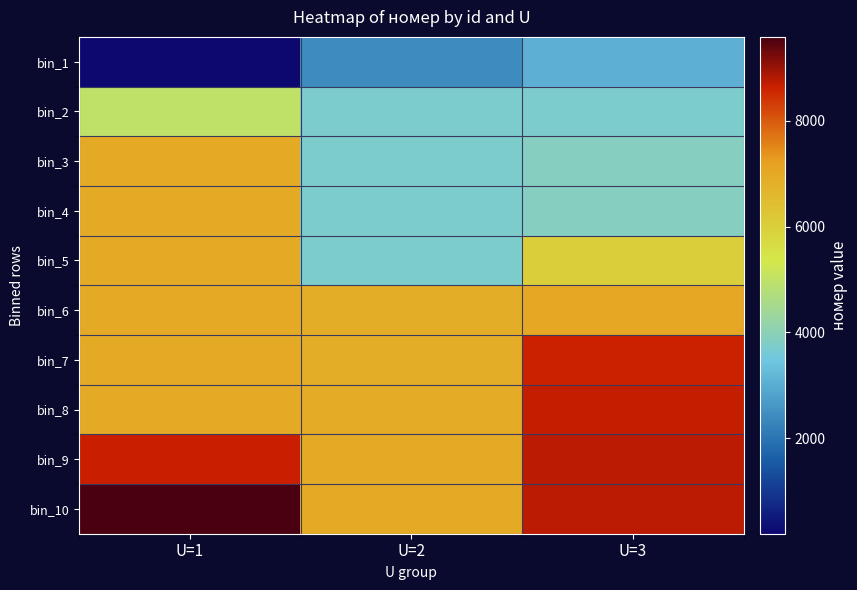

What is the spread (max minus min) of values at U=2?

4553.0